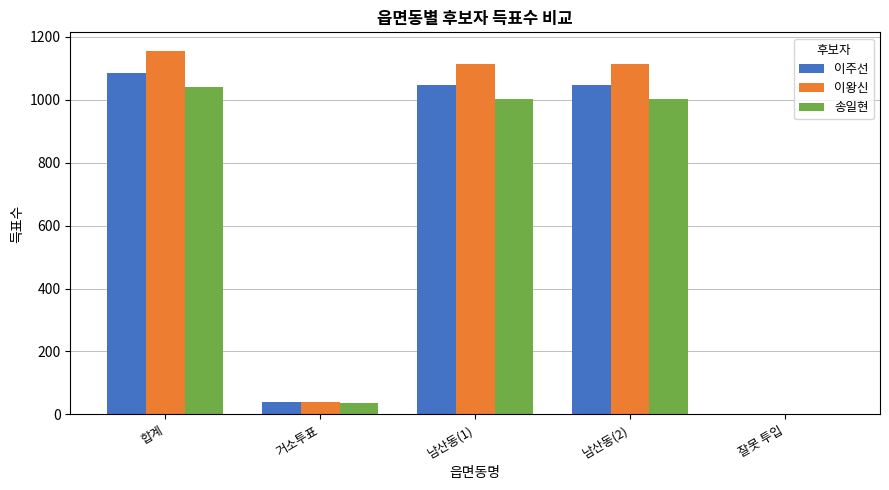

Is the value of 이왕신 at 합계 greater than the value of 송일현 at 남산동(2)?

Yes